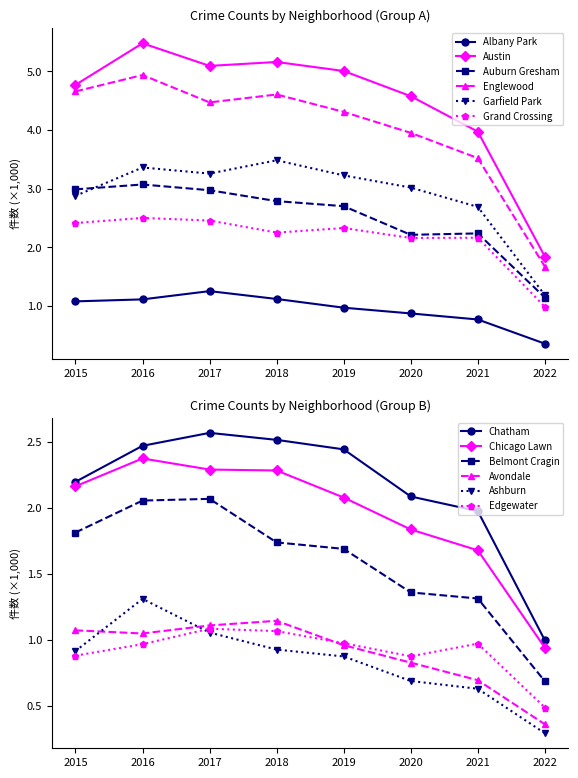

Is this an area chart (filled region under the line)?

No